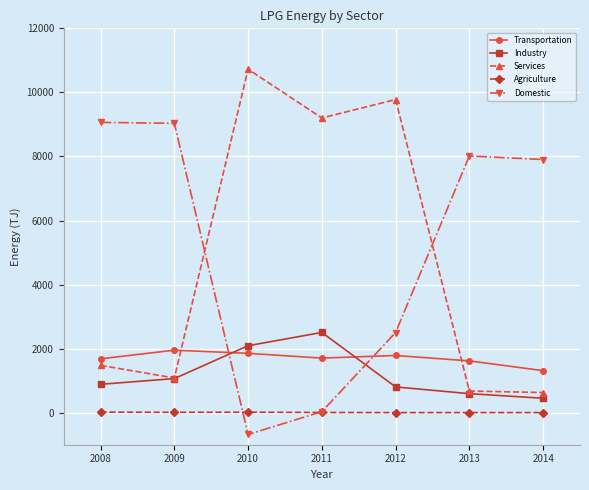

True or false: Agriculture and Transportation cross at least once.

False